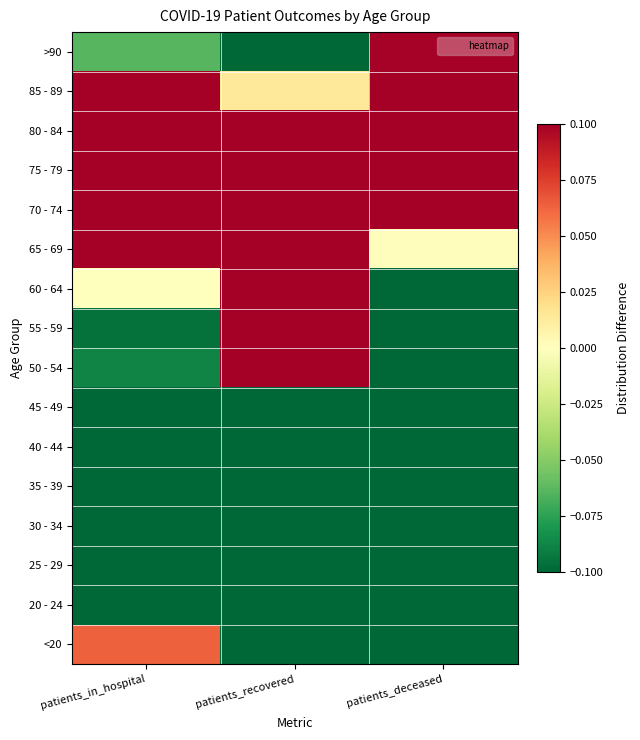

What is the difference between the highest and lowest values at patients_in_hospital?

1.0